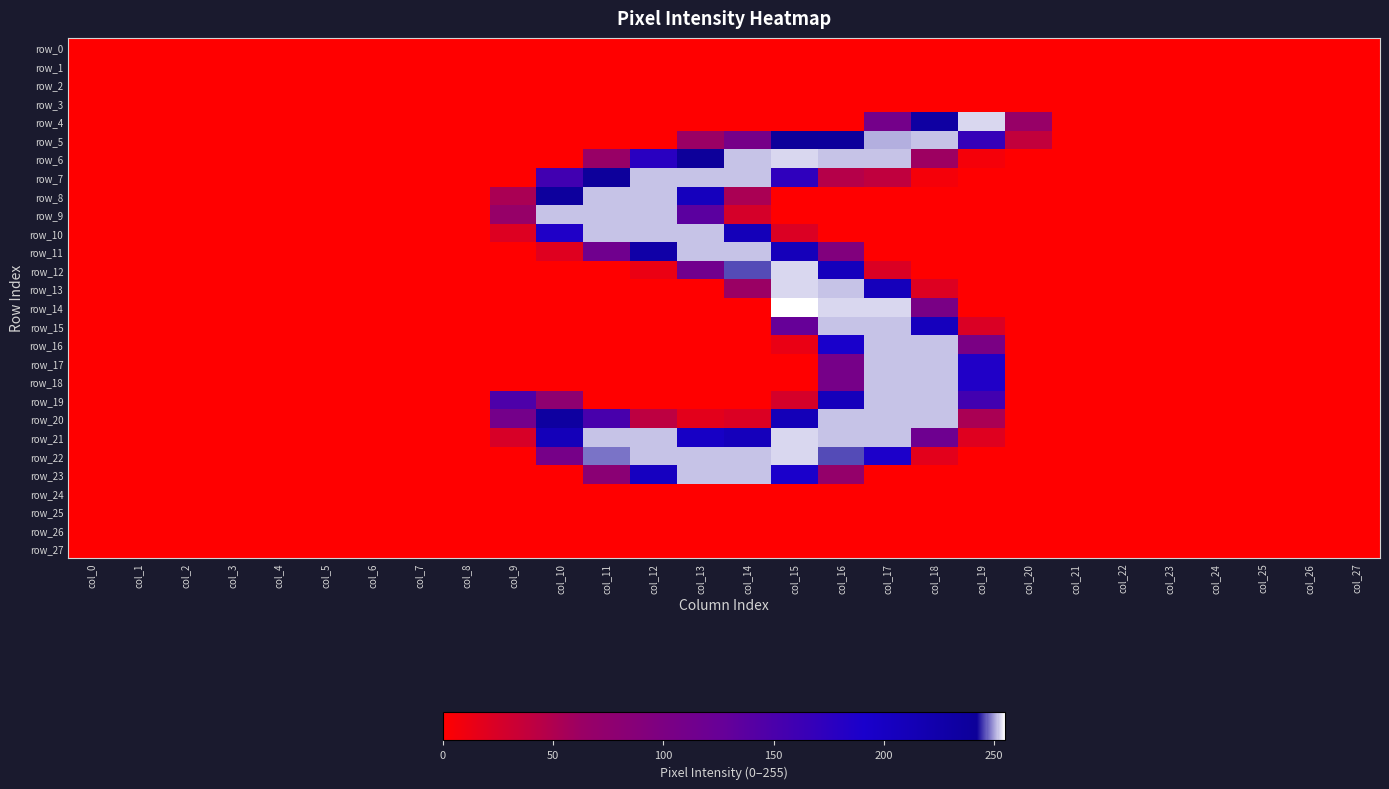

At how many categories does at least one series exceed 254?

1